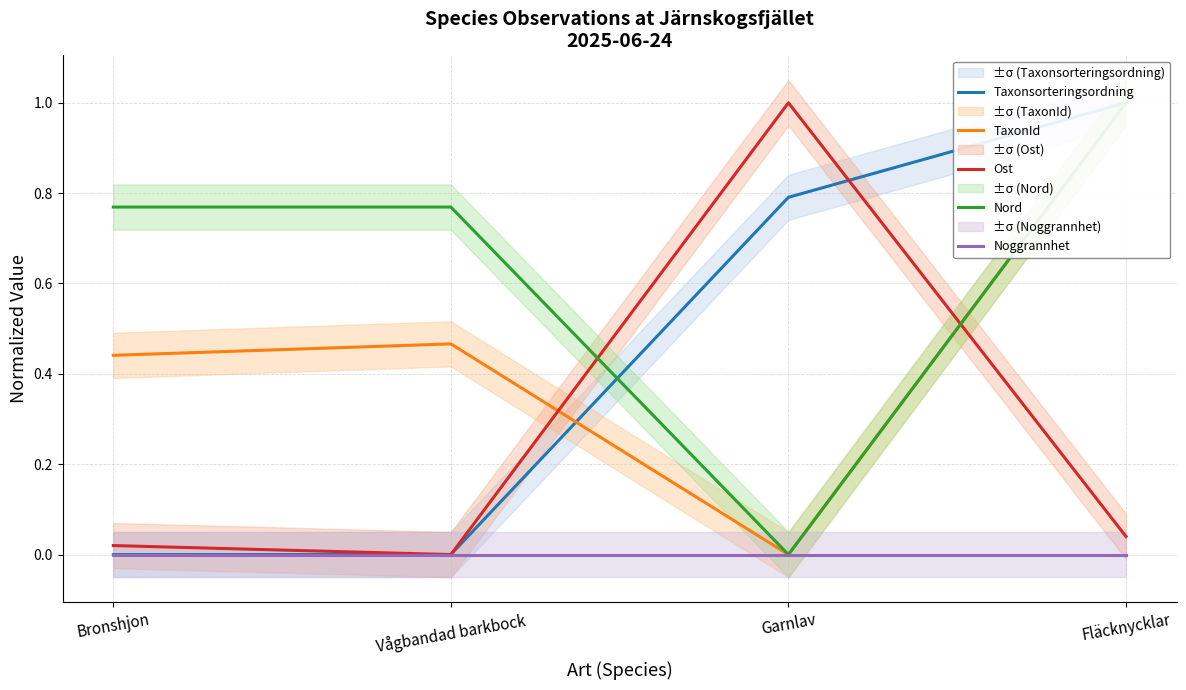

How many lines are shown in the chart?

5